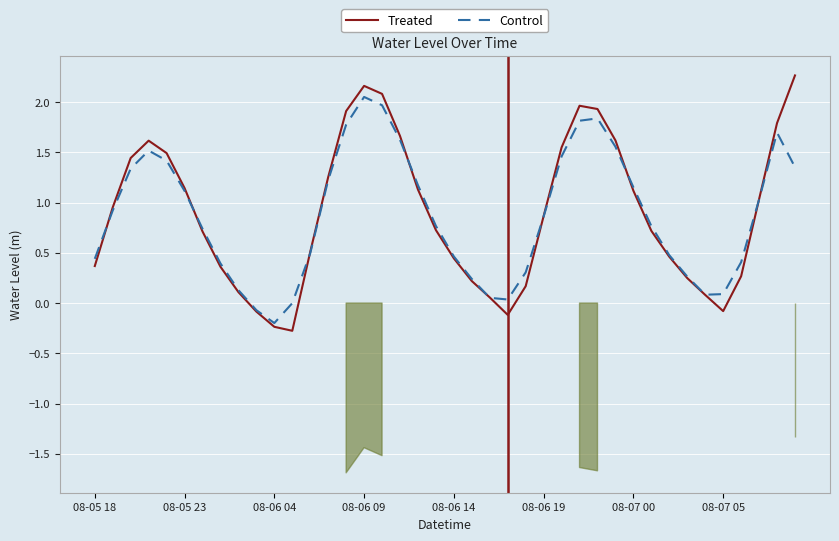

How many lines are shown in the chart?

2